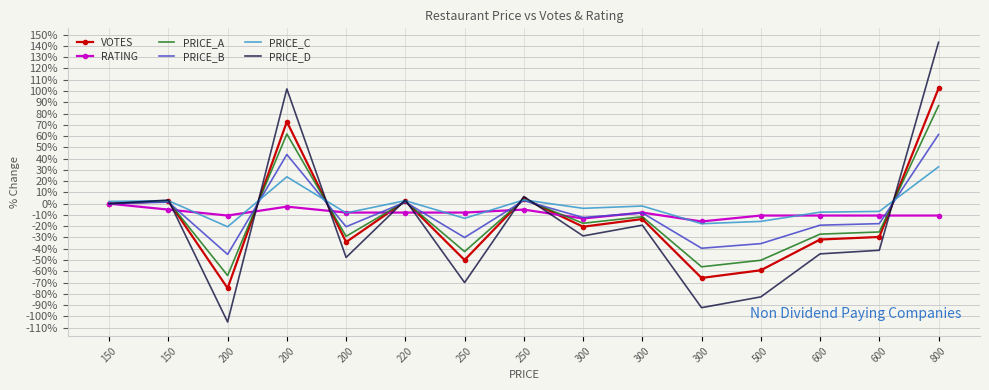

At which label is PRICE_C closest to 6?

250